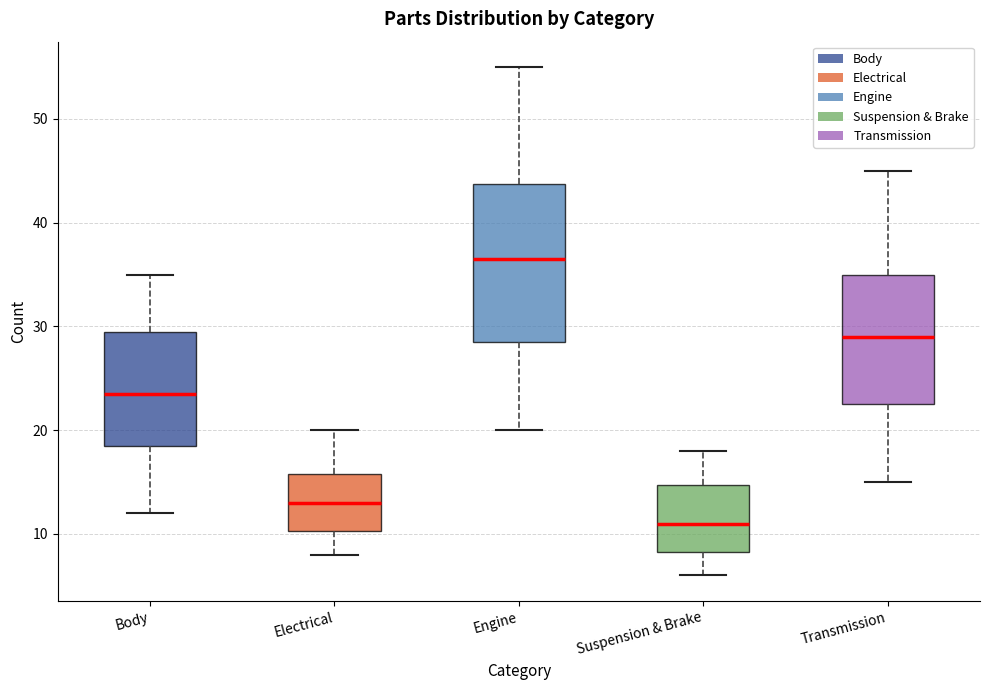

Where does the upper whisker of the box for Transmission end on the y-axis? The values are not printed on the chart, so give them approximately, as read against the axis.

45